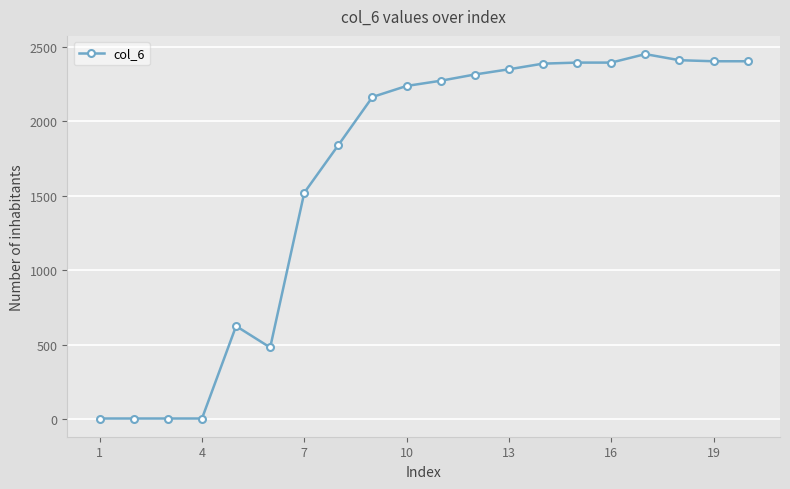

What is the maximum value shown in the chart?

2451